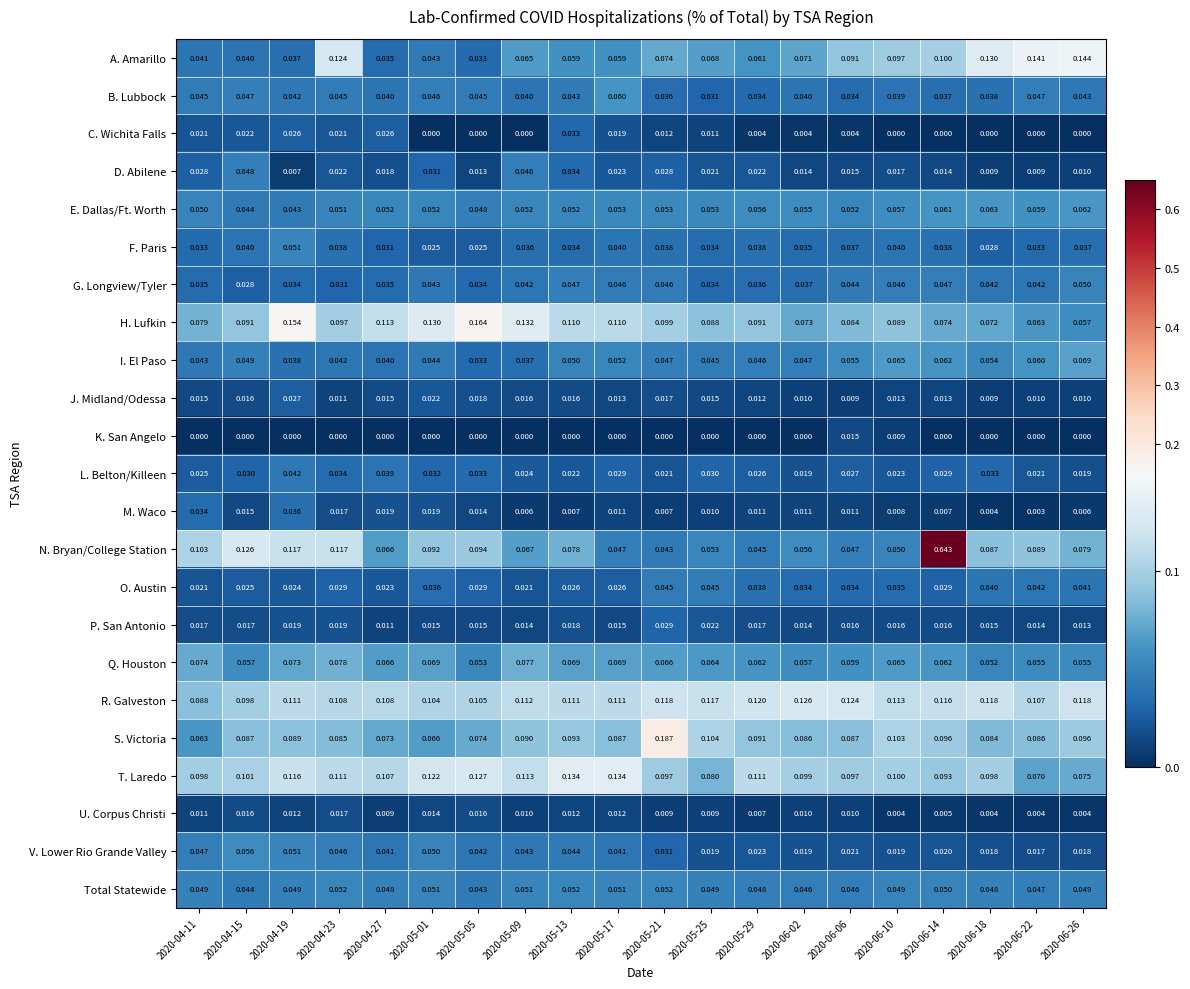

Which series has the largest total across all categories?

R. Galveston